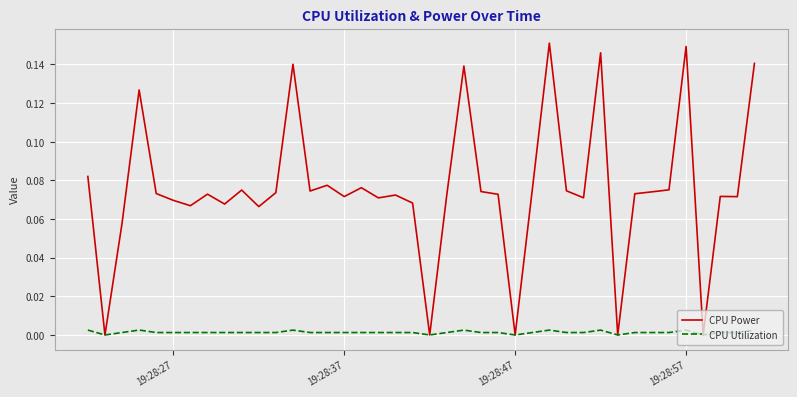

Which series has the largest range (max minus min)?

CPU Power